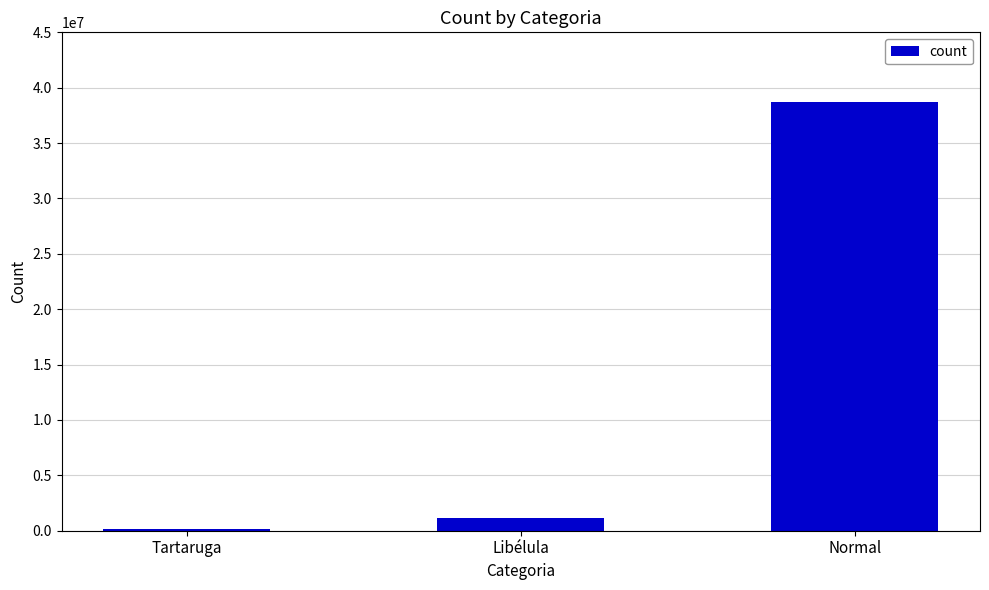

Reading left to right, transcribe all the data shown in this chart.

Tartaruga=184715	Libélula=1108983	Normal=38734193